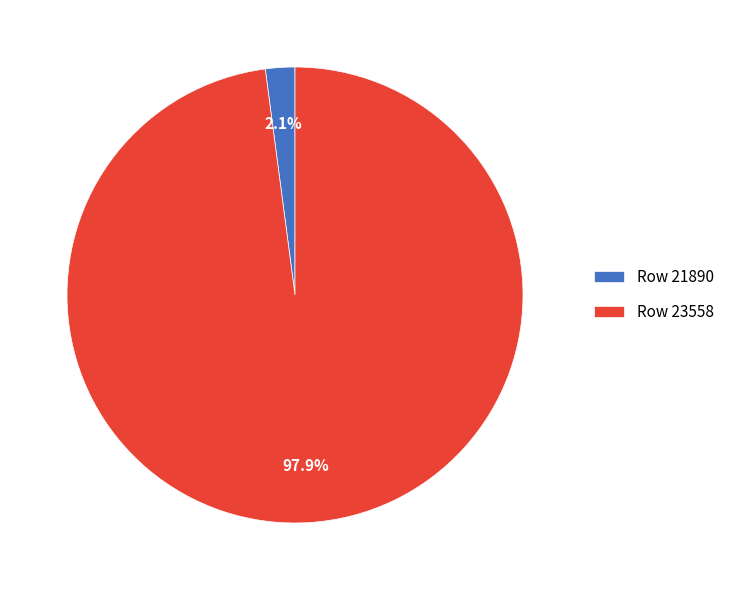

Rank the categories by value from lowest to highest.

Row 21890, Row 23558